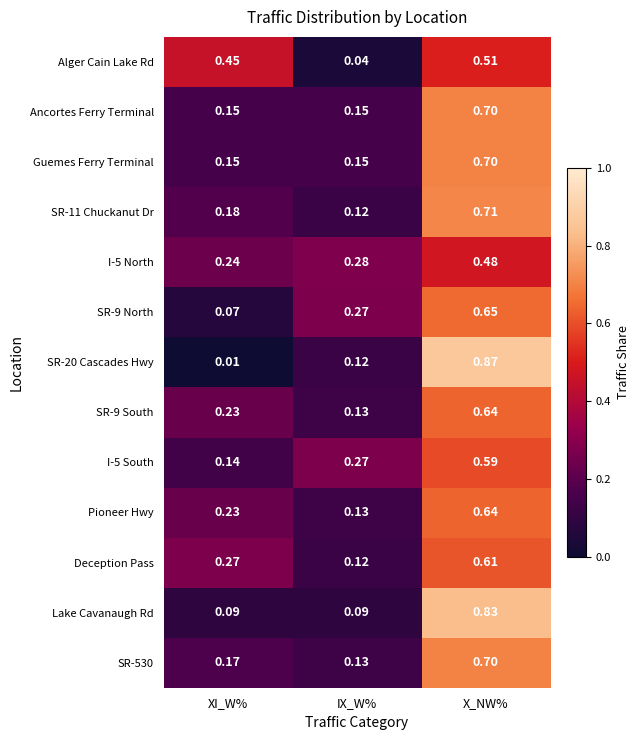

At which category does the chart reach its minimum across all series?

XI_W%